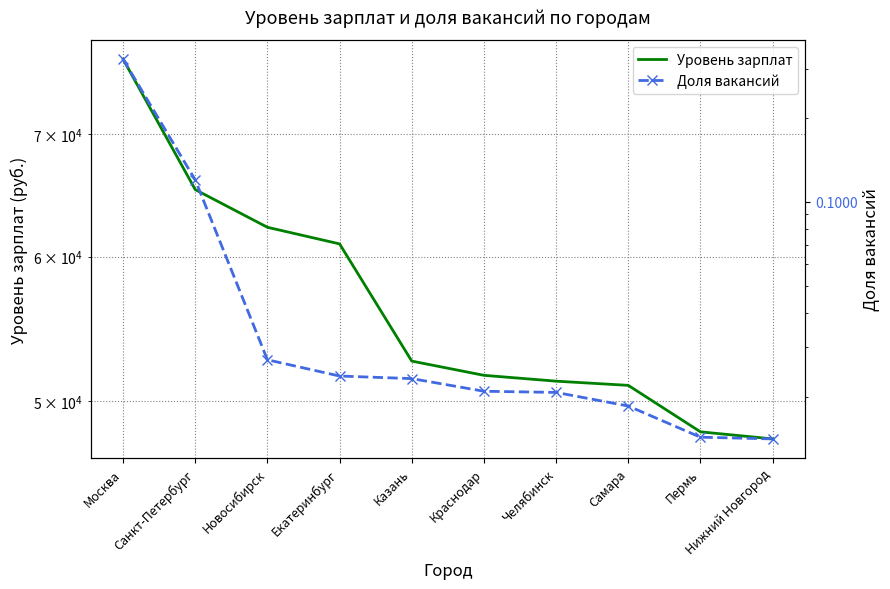

What are all the series names shown in the legend?

Уровень зарплат, Доля вакансий